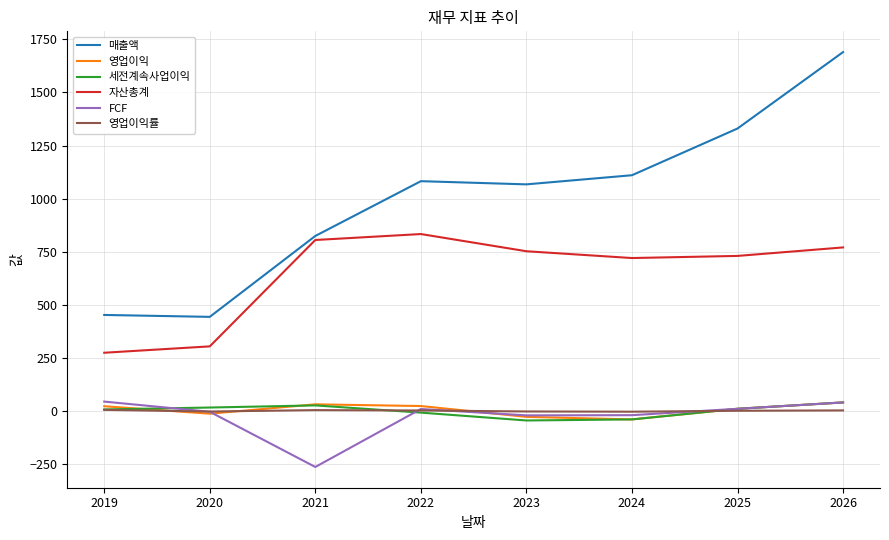

At which category is the sum across all series the highest?

2026